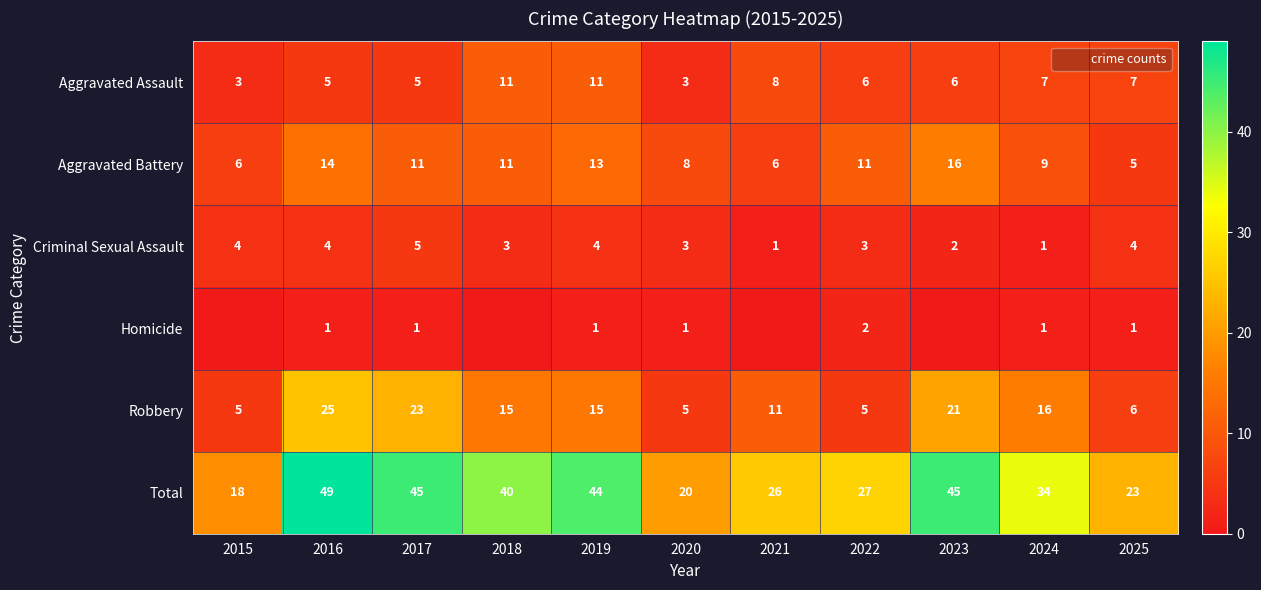

The Total series shows 35 at 2021. True or false?

False